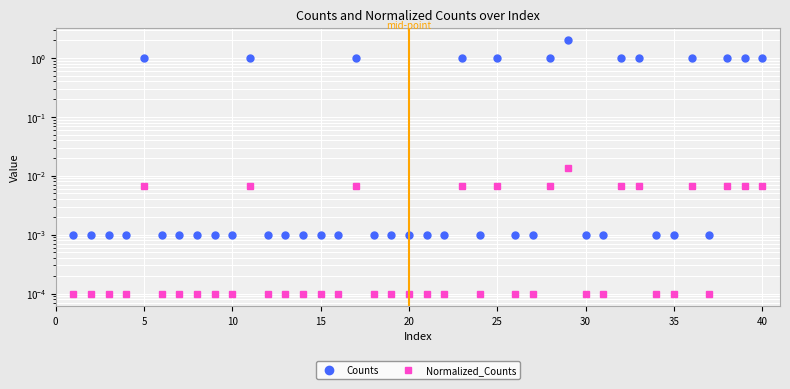

Reading right to left, extract all data points from this chart.

Counts: 1.0	1.0	1.0	0.0	1.0	0.0	0.0	1.0	1.0	0.0	0.0	2.0	1.0	0.0	0.0	1.0	0.0	1.0	0.0	0.0	0.0	0.0	0.0	1.0	0.0	0.0	0.0	0.0	0.0	1.0	0.0	0.0	0.0	0.0	0.0	1.0	0.0	0.0	0.0	0.0
Normalized_Counts: 0.0	0.0	0.0	0.0	0.0	0.0	0.0	0.0	0.0	0.0	0.0	0.0	0.0	0.0	0.0	0.0	0.0	0.0	0.0	0.0	0.0	0.0	0.0	0.0	0.0	0.0	0.0	0.0	0.0	0.0	0.0	0.0	0.0	0.0	0.0	0.0	0.0	0.0	0.0	0.0